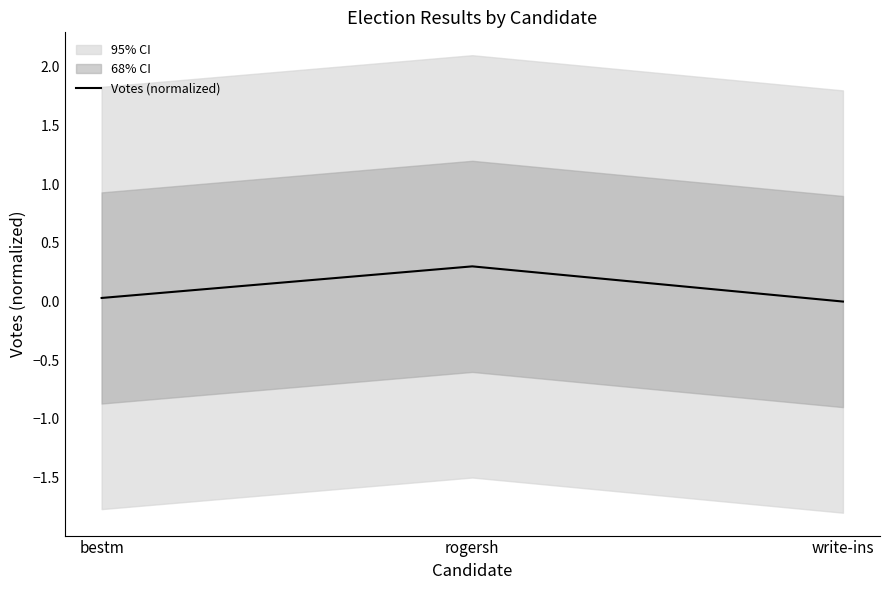

List the labels in order of value, largest first.

rogersh, bestm, write-ins